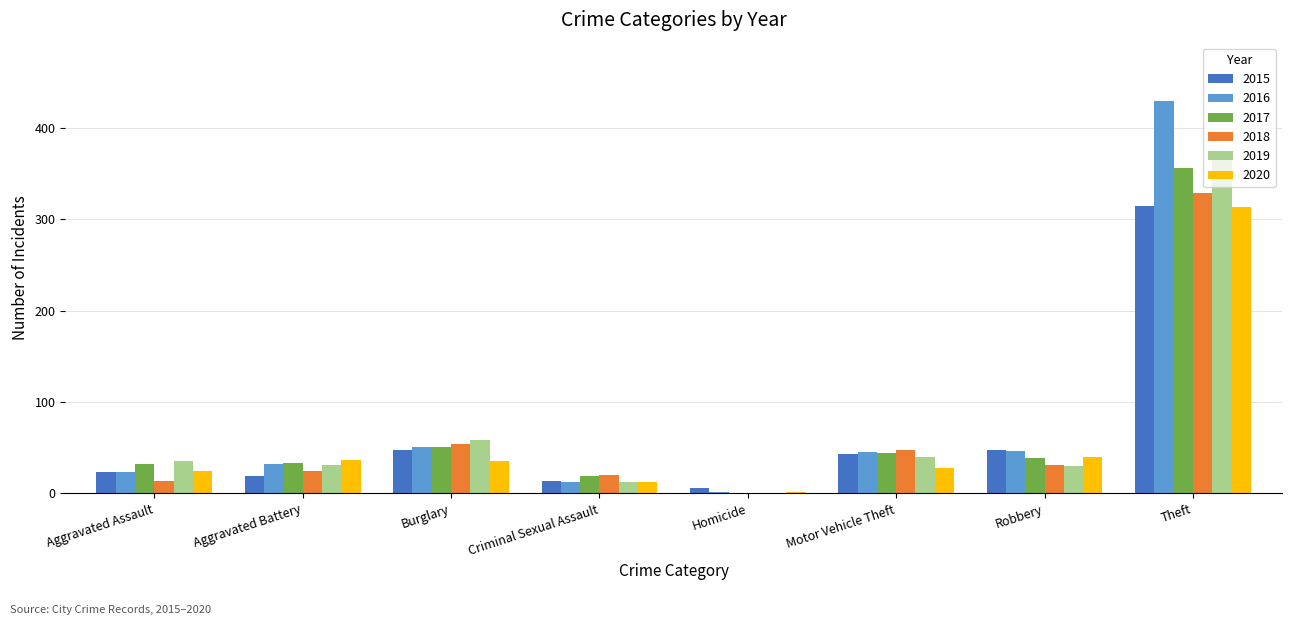

Count the number of categories in the chart.

8